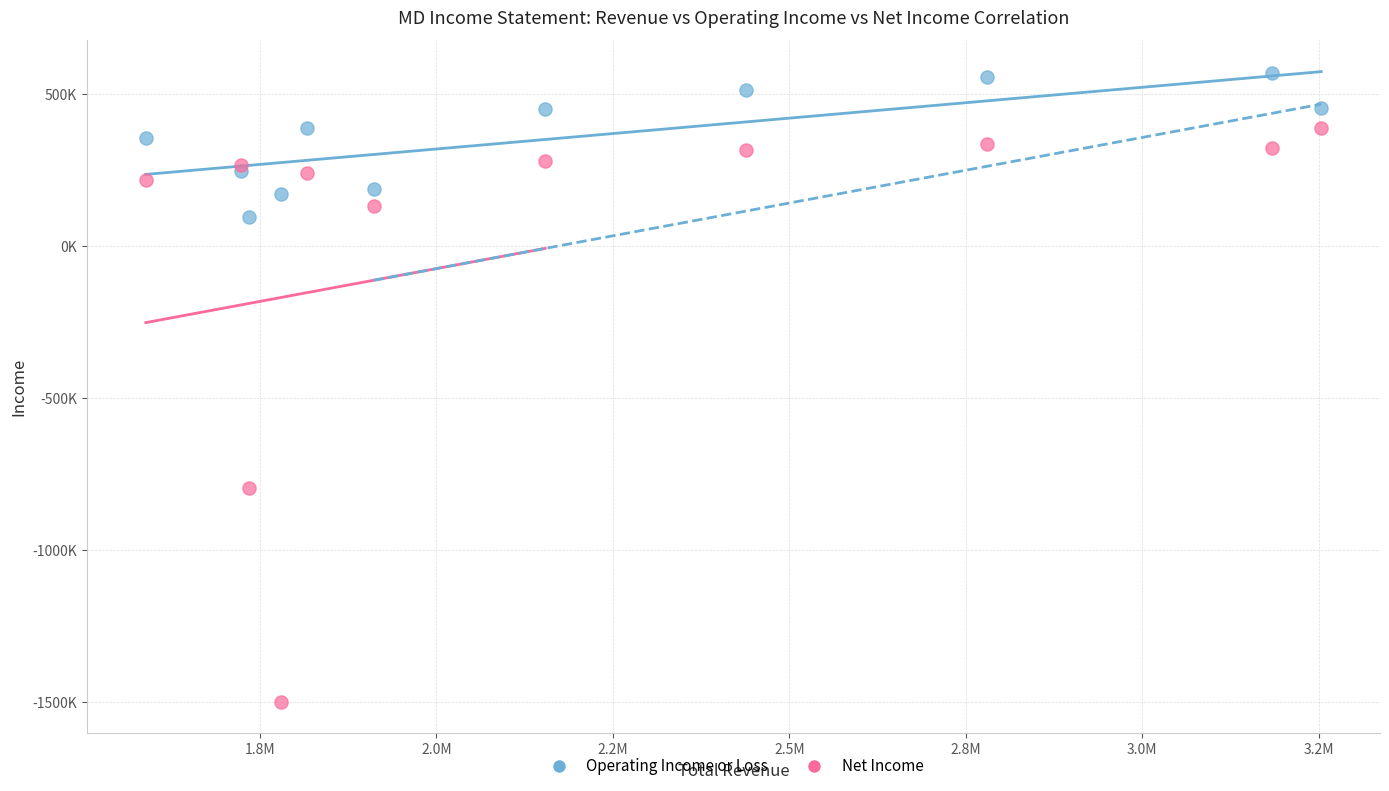

What are all the series names shown in the legend?

Operating Income or Loss, Net Income